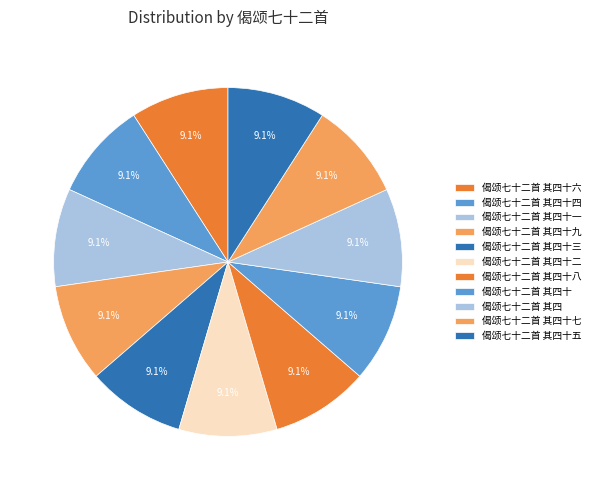

Count the number of slices in the pie.

11